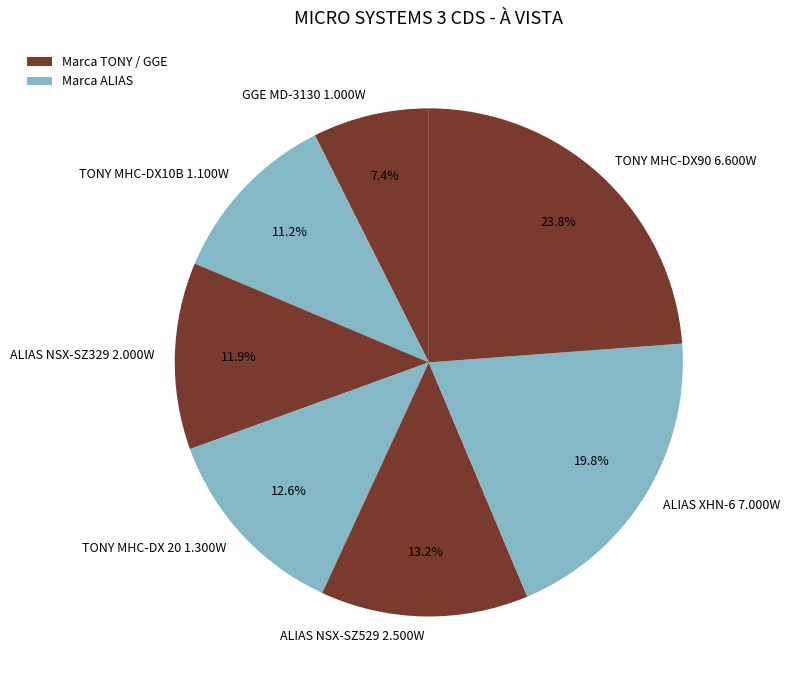

Count the number of slices in the pie.

7